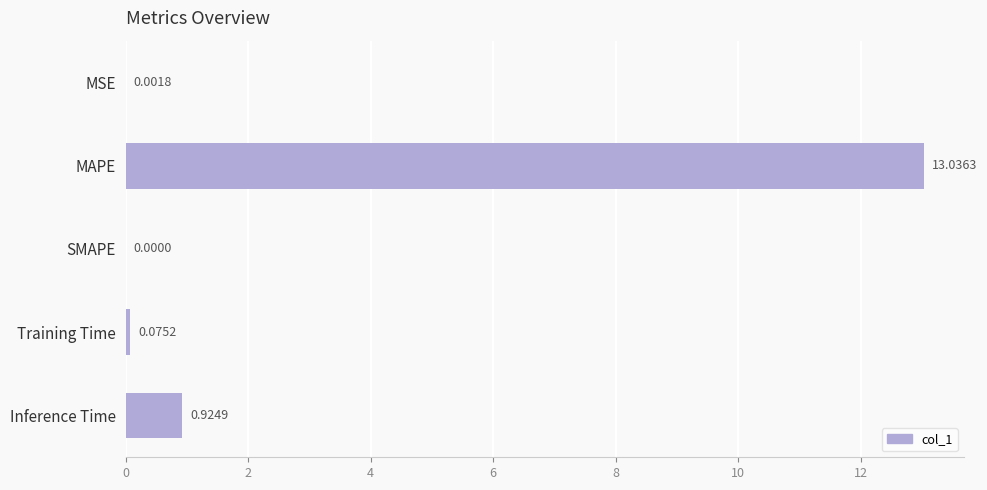

Where is the data nearest to the value 6?

Inference Time